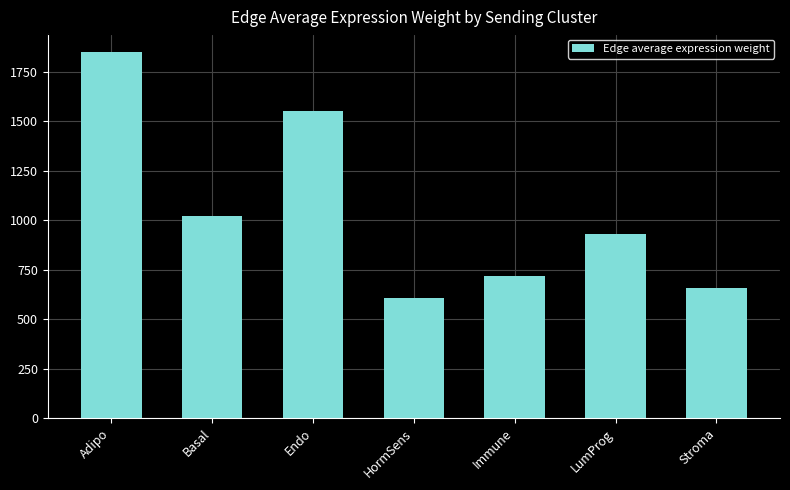

Is it true that the value at Stroma is 655.7?

True